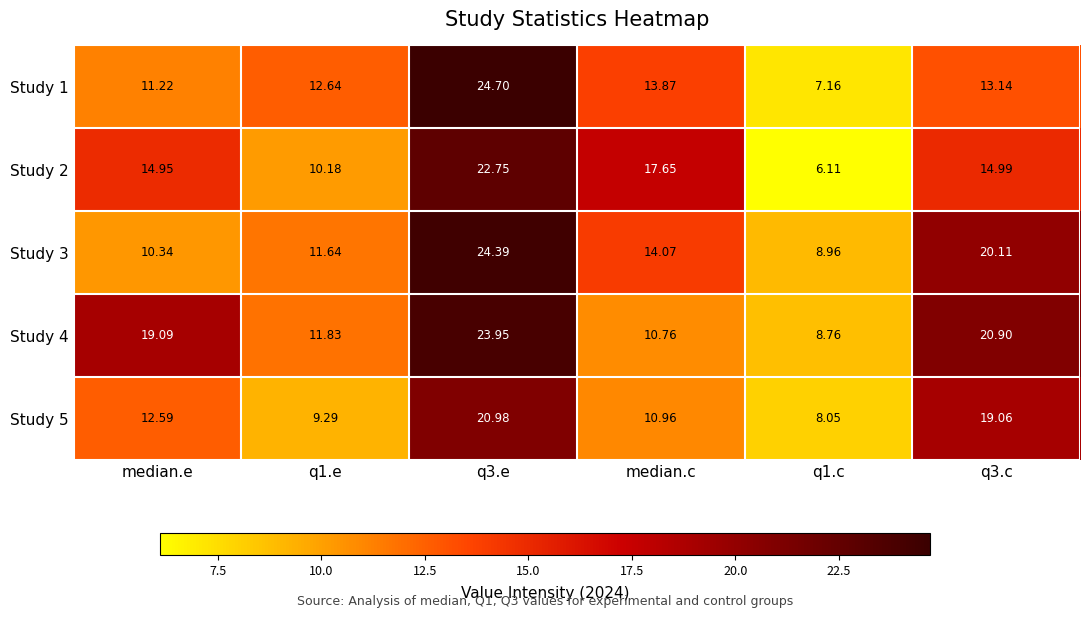

Is the value of Study 2 at median.c greater than the value of Study 5 at q3.e?

No